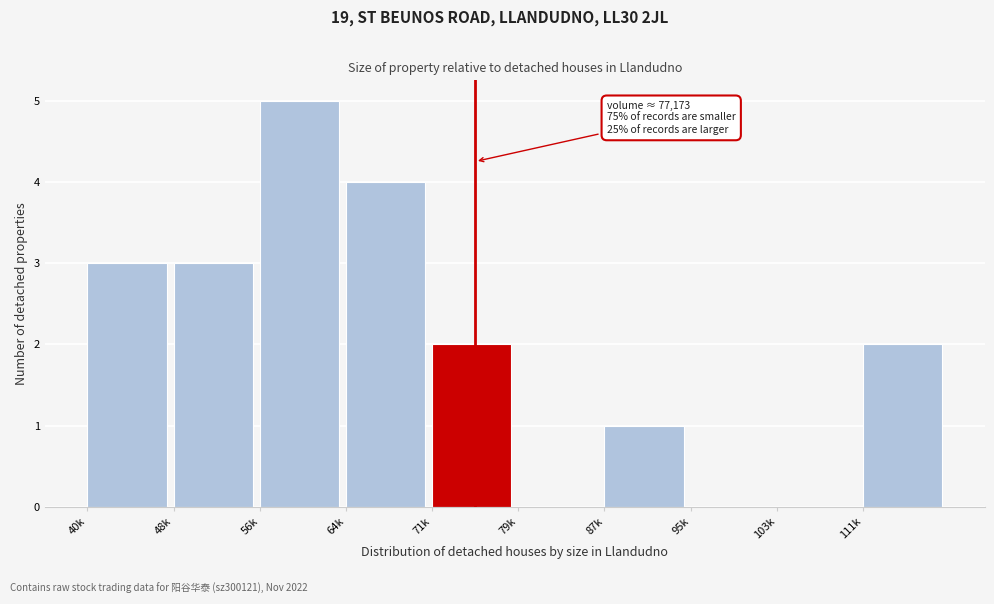

Reading left to right, what are all the values shown in this chart?

40k=3	48k=3	56k=5	64k=4	71k=2	79k=0	87k=1	95k=0	103k=0	111k=2